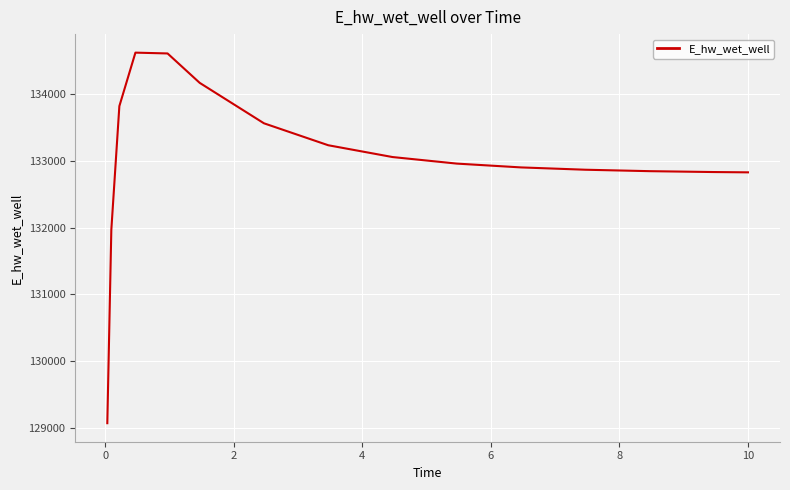

What is the greatest value displayed?

134623.9